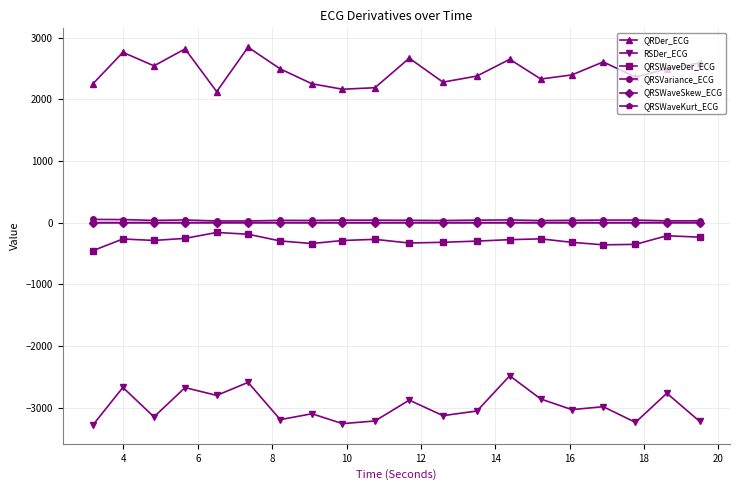

True or false: QRDer_ECG and QRSWaveKurt_ECG cross at least once.

False